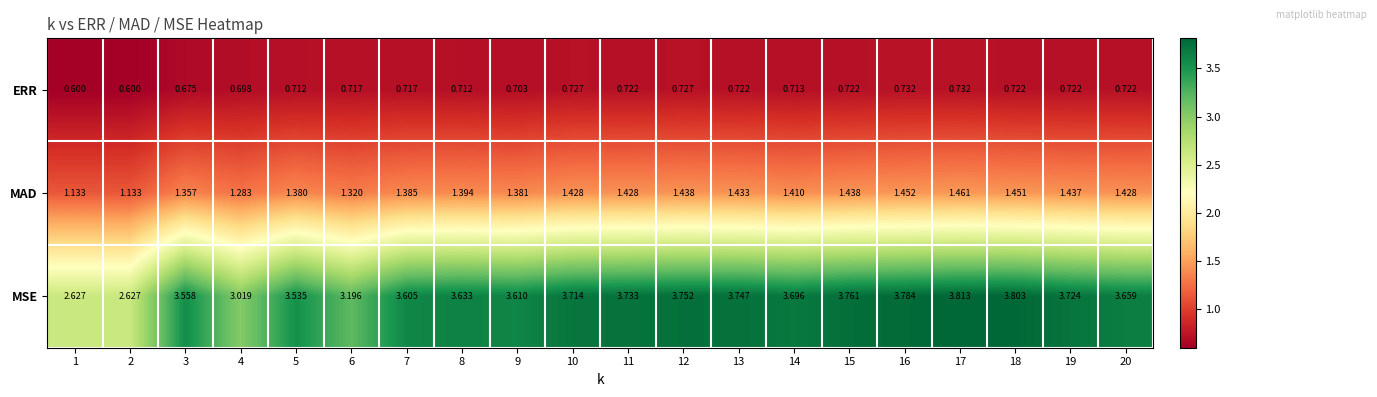

Between 2 and 14, which series saw the biggest shift?

MSE